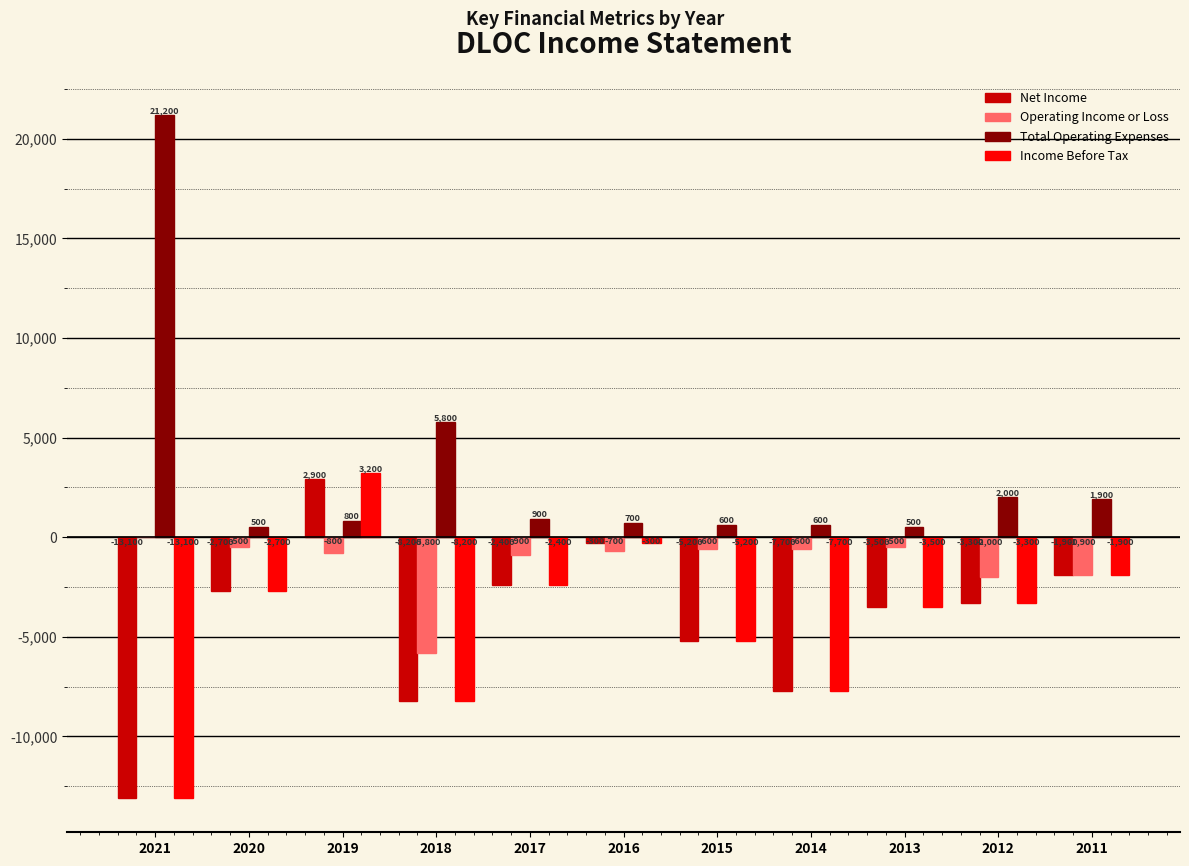

Where does the Net Income series first go above -3300?

2020